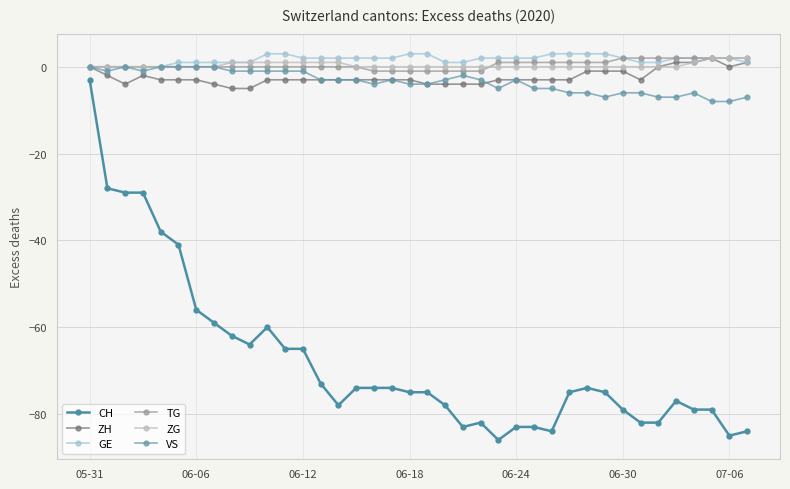

True or false: ZG and CH cross at least once.

False